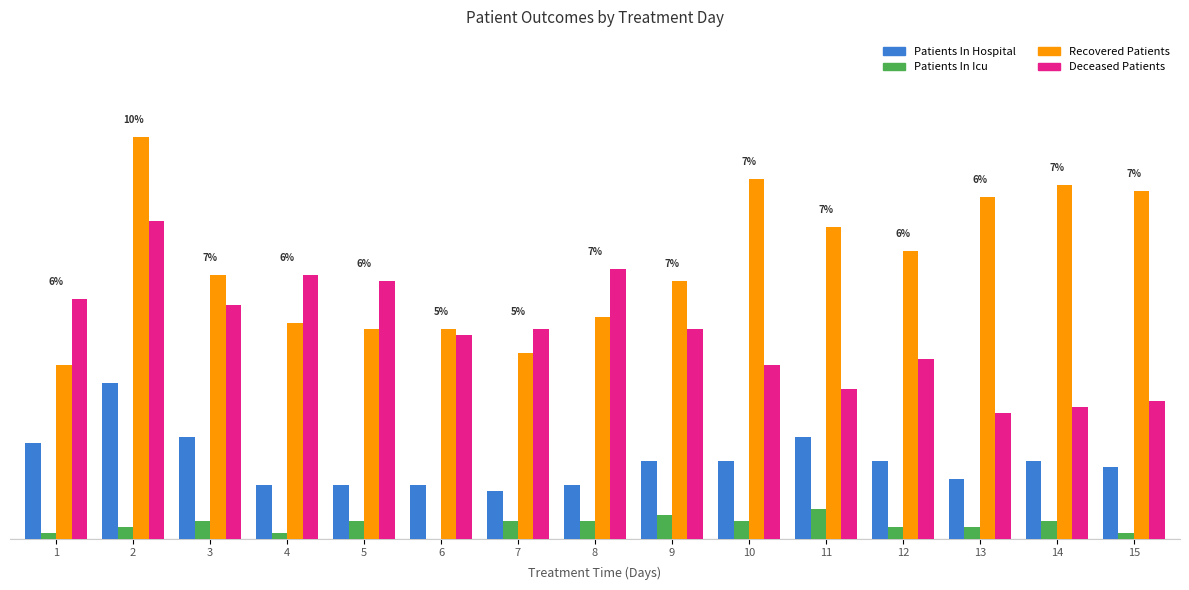

Reading left to right, list all the values displayed in this chart.

Patients In Hospital: 1=16	2=26	3=17	4=9	5=9	6=9	7=8	8=9	9=13	10=13	11=17	12=13	13=10	14=13	15=12
Patients In Icu: 1=1	2=2	3=3	4=1	5=3	6=0	7=3	8=3	9=4	10=3	11=5	12=2	13=2	14=3	15=1
Recovered Patients: 1=29	2=67	3=44	4=36	5=35	6=35	7=31	8=37	9=43	10=60	11=52	12=48	13=57	14=59	15=58
Deceased Patients: 1=40	2=53	3=39	4=44	5=43	6=34	7=35	8=45	9=35	10=29	11=25	12=30	13=21	14=22	15=23